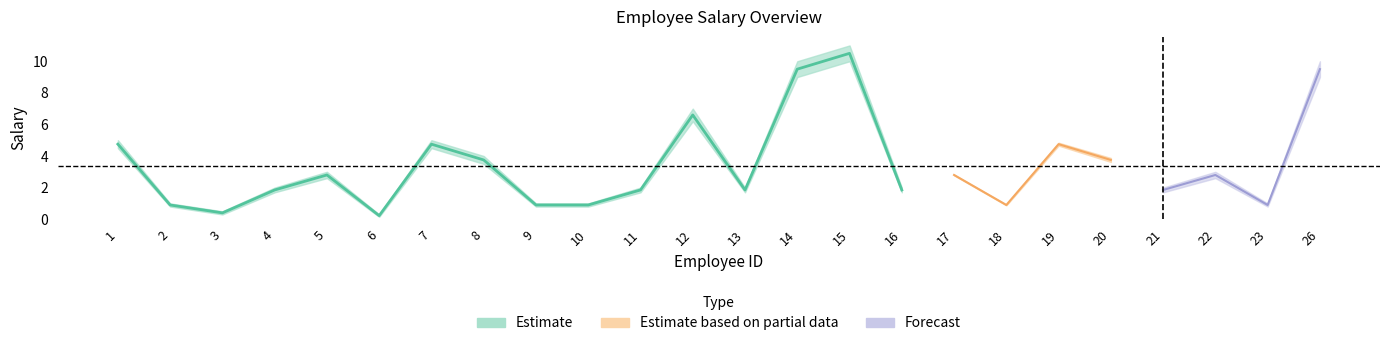

True or false: salary_lower and salary_mid intersect in this chart.

False